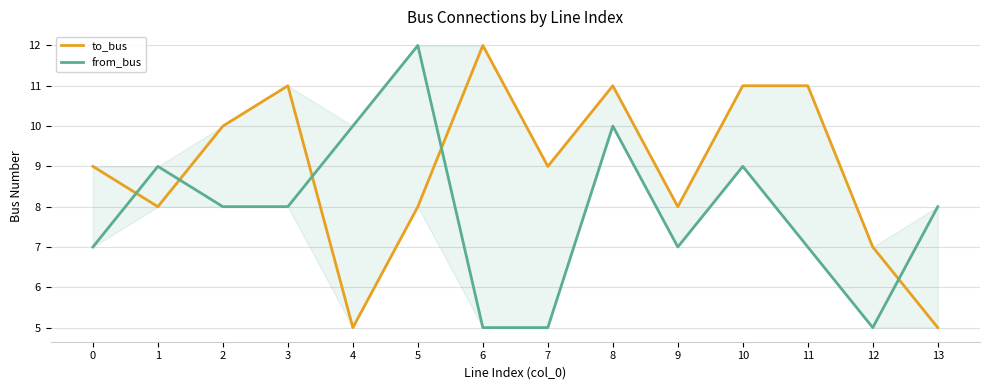

Between which two adjacent categories do from_bus and to_bus first intersect?

0 and 1